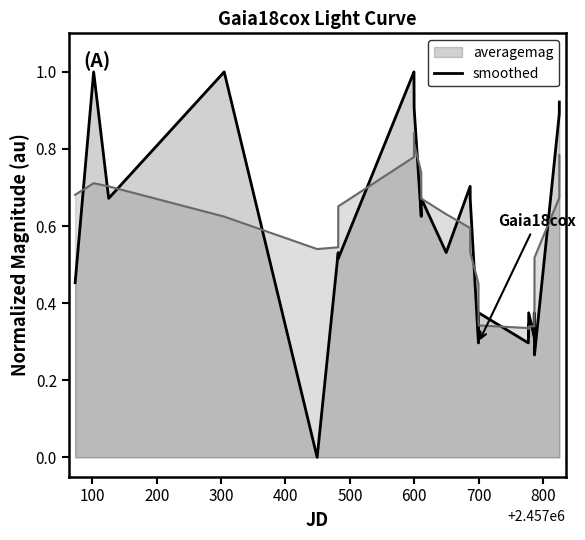

Which category has the highest value across all series?

100